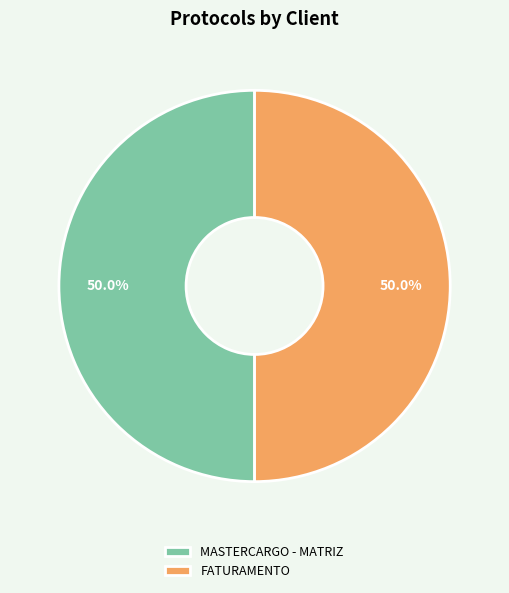

What is the ratio of the value at FATURAMENTO to the value at MASTERCARGO - MATRIZ?

1.0